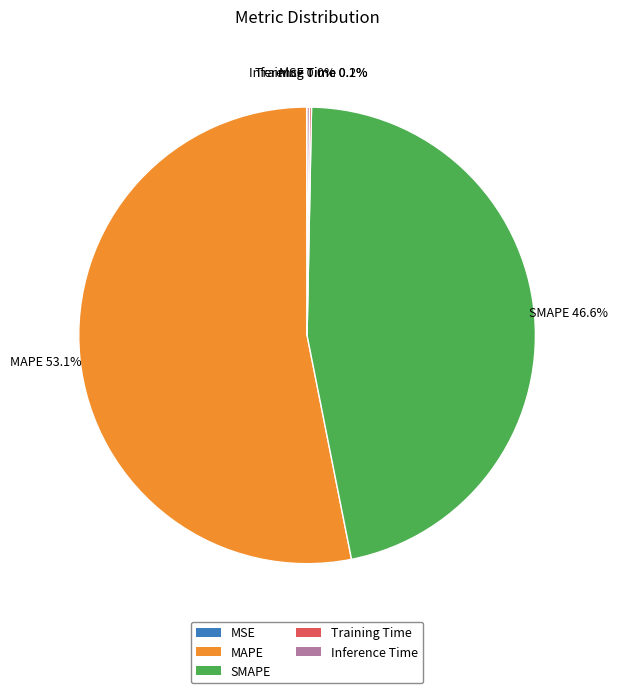

What is the majority slice?

MAPE